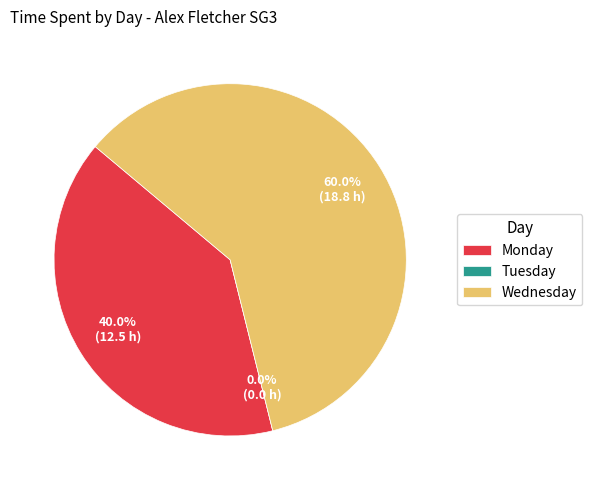

Does any single category account for the majority?

Yes